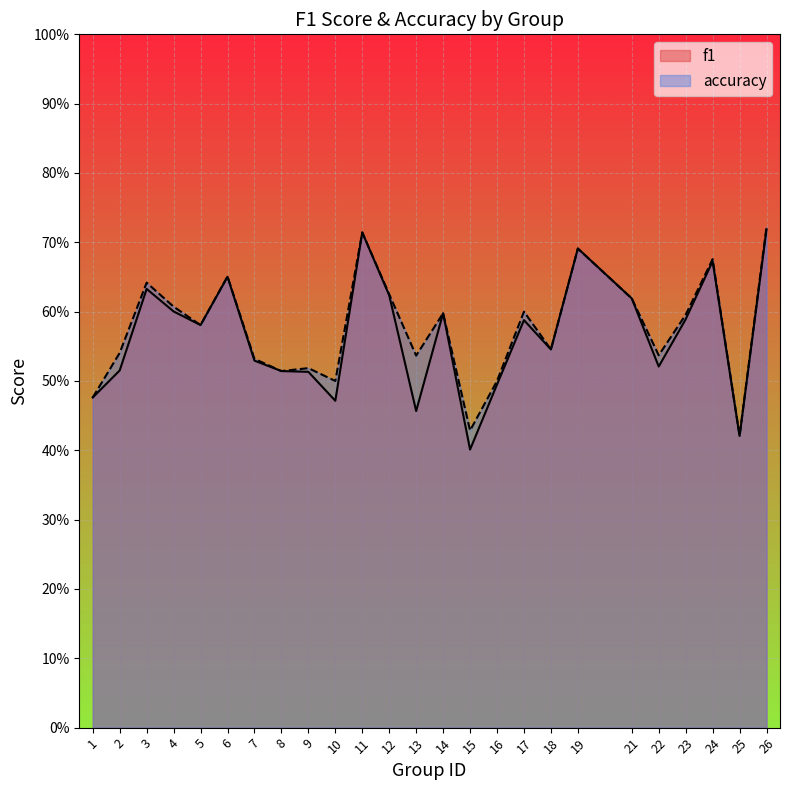

Which series has the largest total across all categories?

accuracy